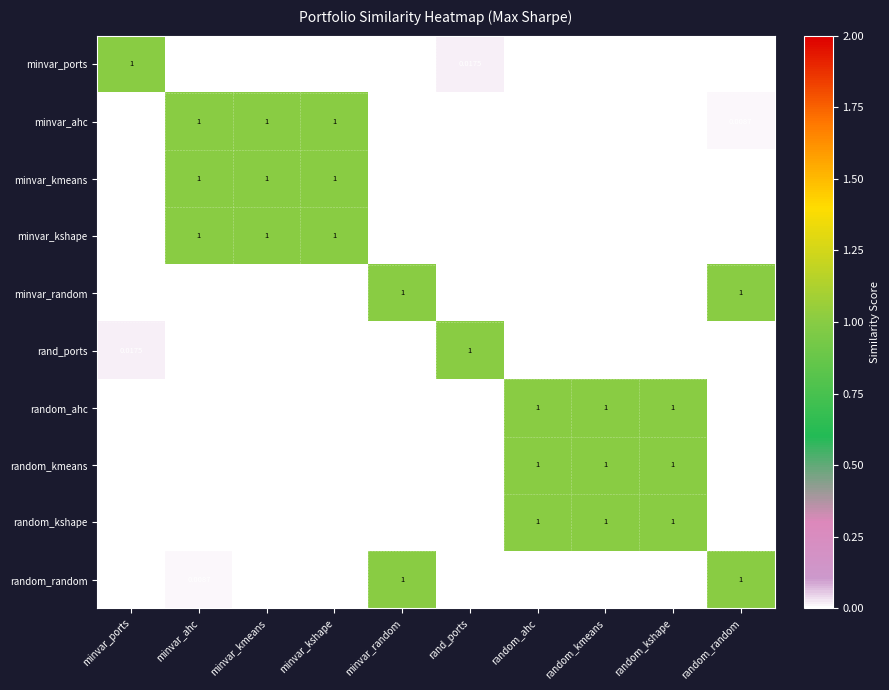

How many values in the minvar_ports series exceed 0?

2